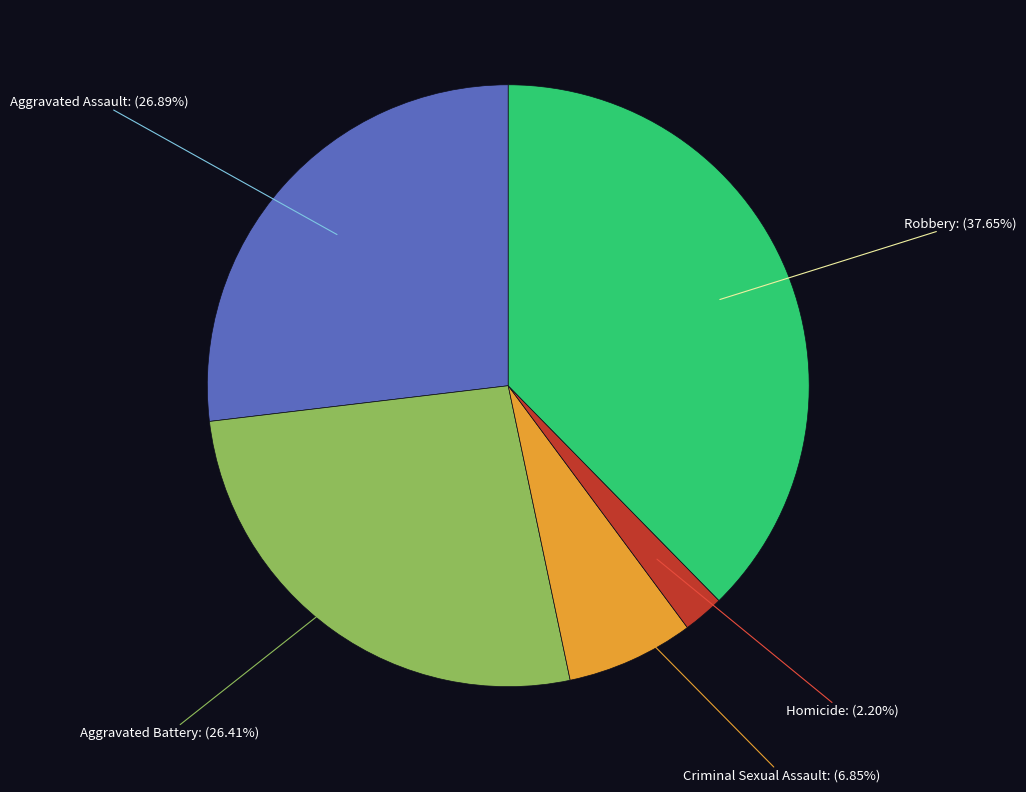

Does any single category account for the majority?

No